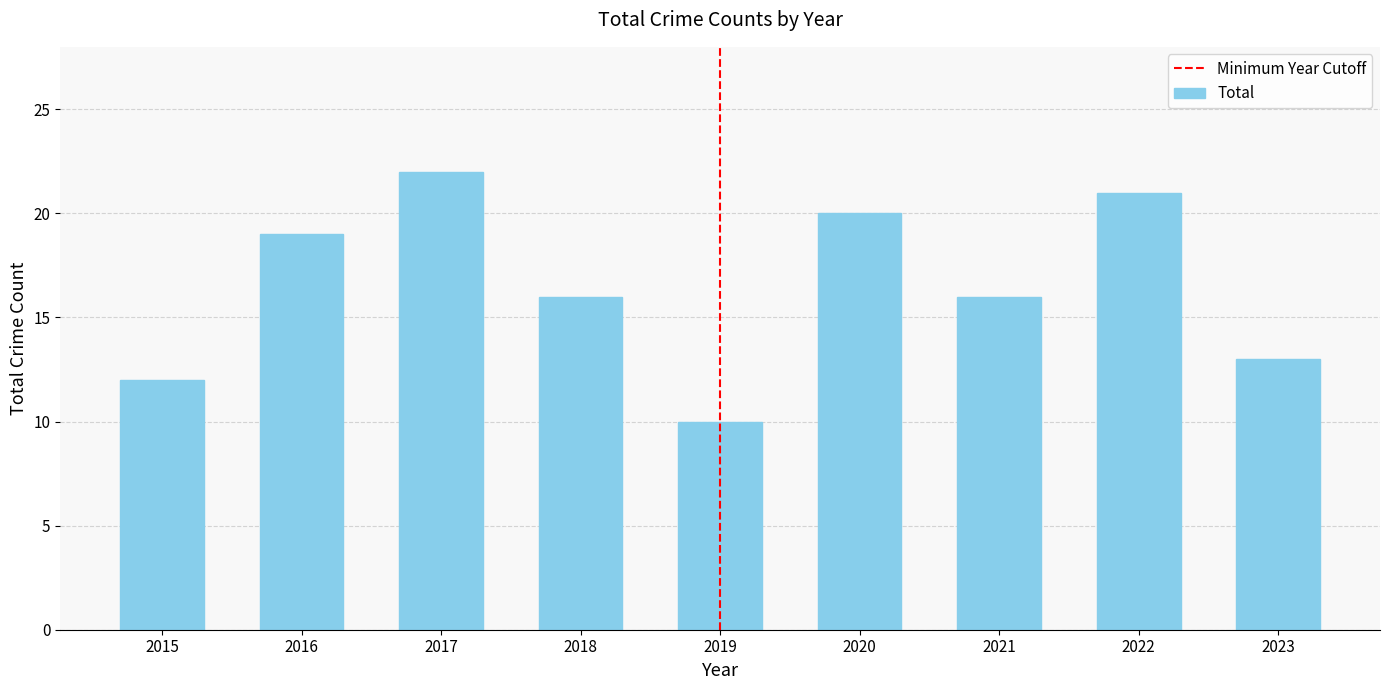

Approximately how many times larger is the value at 2022 compared to 2019?

2.1